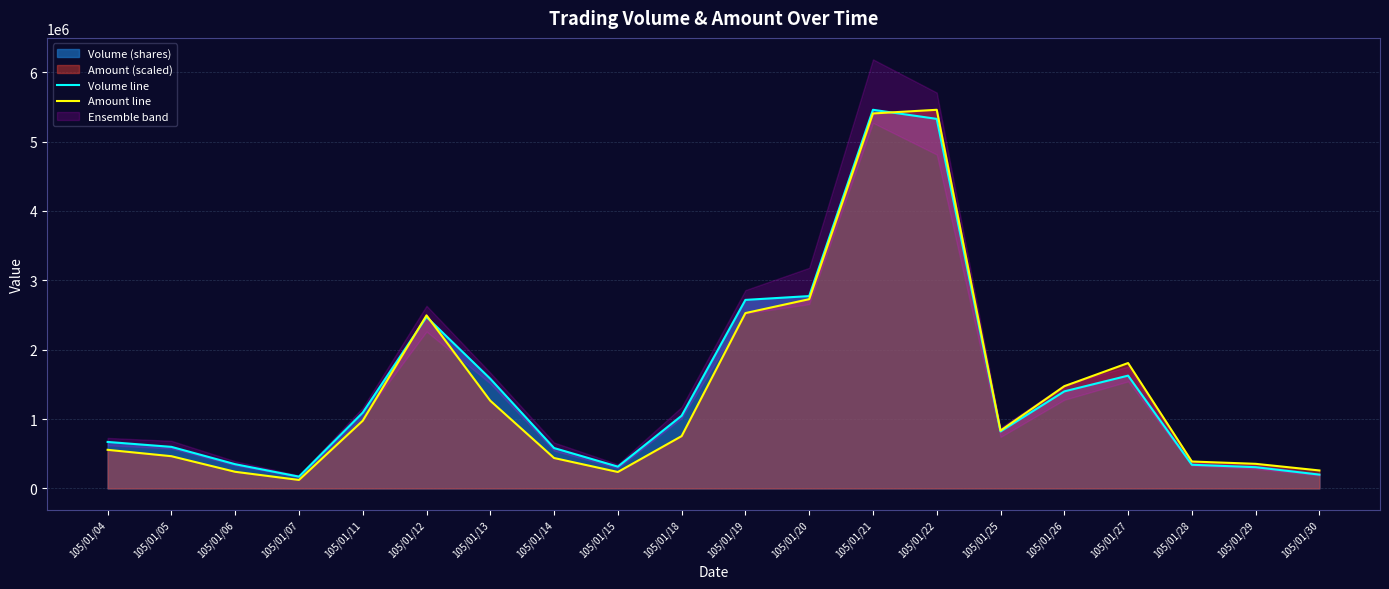

List the series in order of their overall mean, highest first.

Volume line, Amount line